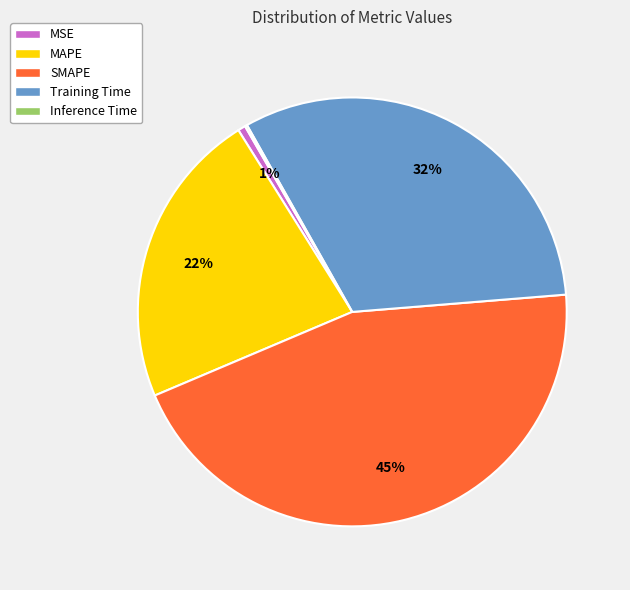

To the nearest percent, what is the difference between the largest and smallest slice percentages?

45%